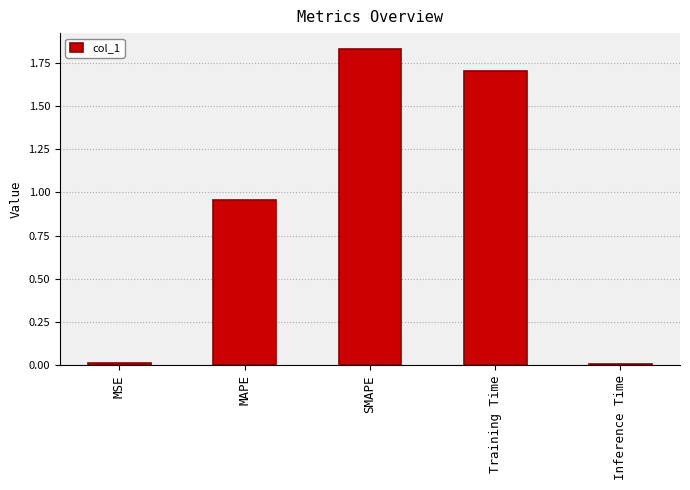

How many bars are there in total?

5